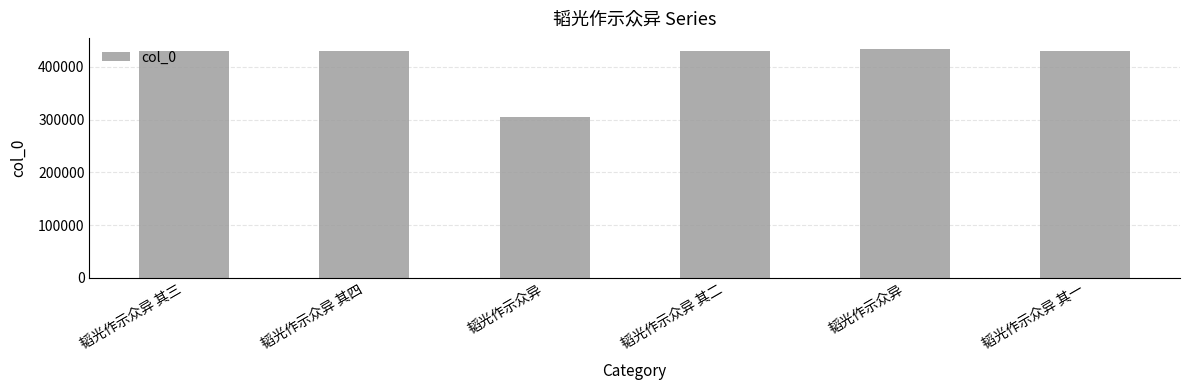

What is the maximum value shown in the chart?

433424